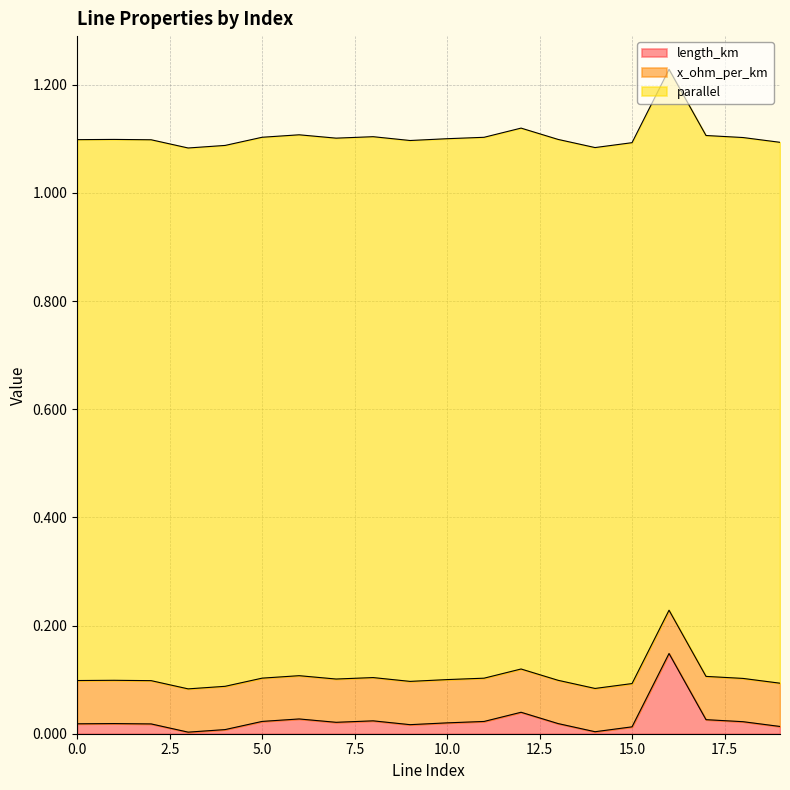

What is the value of the parallel point at the 9th from the left?

1.0